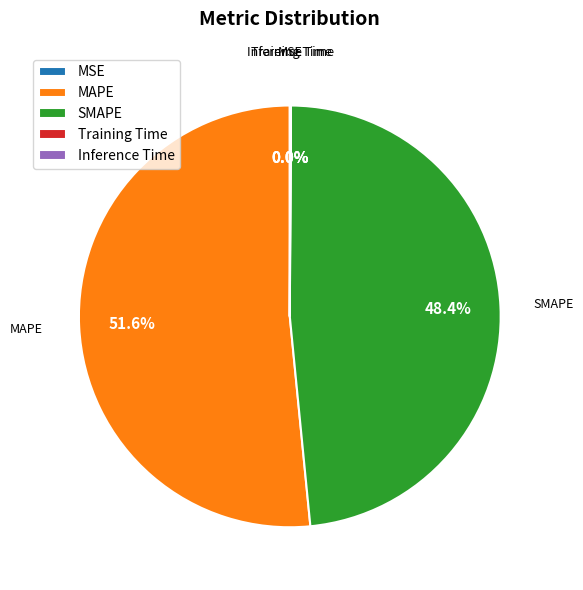

Which category accounts for the majority?

MAPE